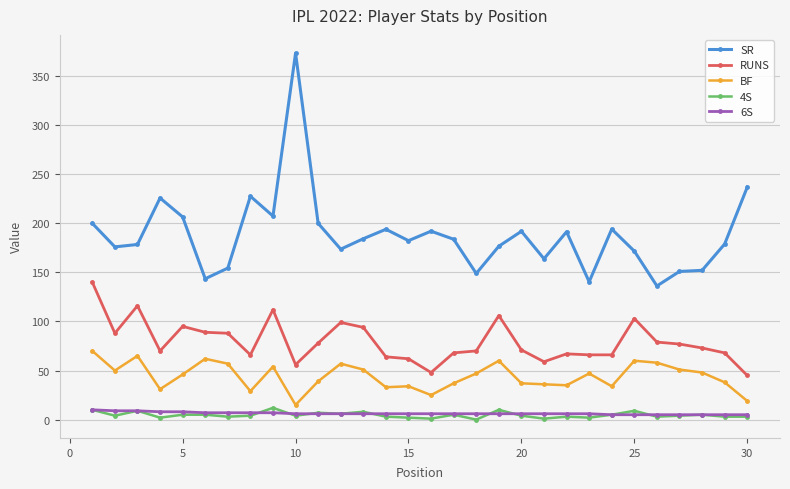

True or false: 4S and RUNS cross at least once.

False